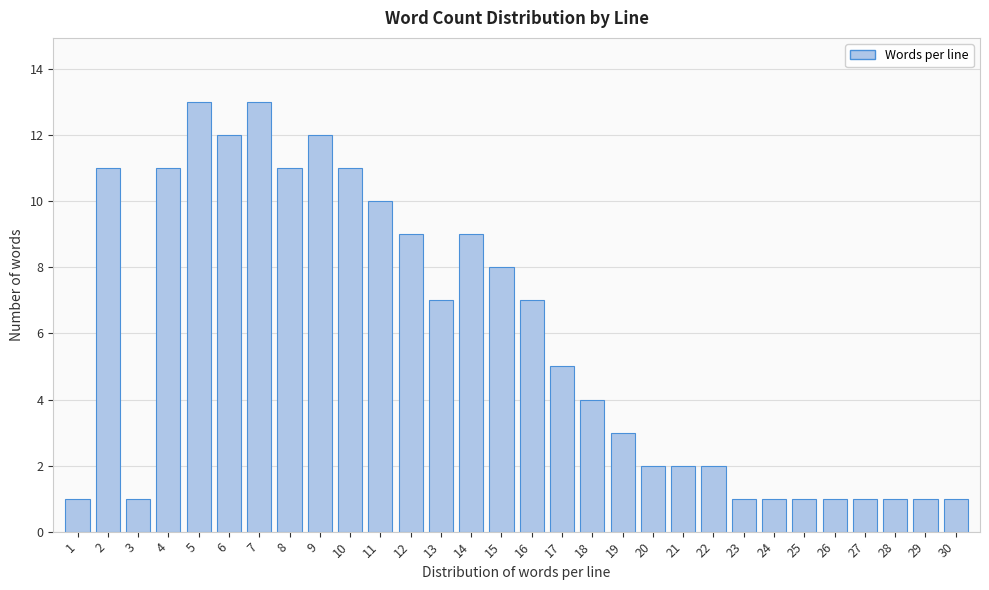

Reading right to left, list all the values displayed in this chart.

1	1	1	1	1	1	1	1	2	2	2	3	4	5	7	8	9	7	9	10	11	12	11	13	12	13	11	1	11	1